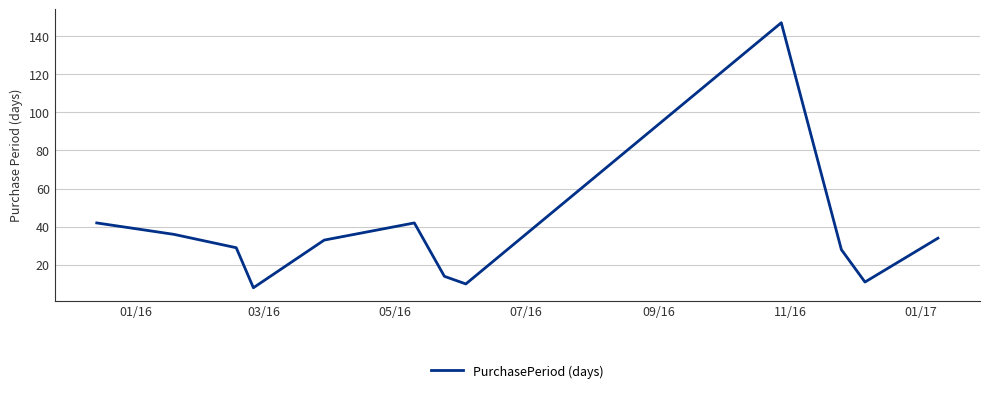

What is the smallest value displayed?

8